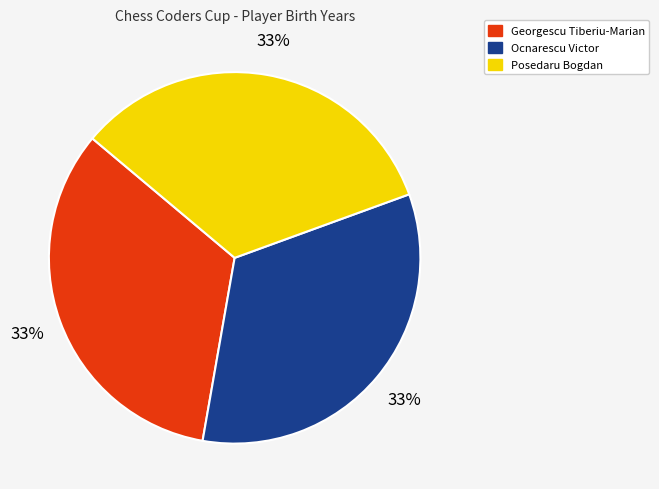

Combined, do Georgescu Tiberiu-Marian and Ocnarescu Victor account for over 50%?

Yes